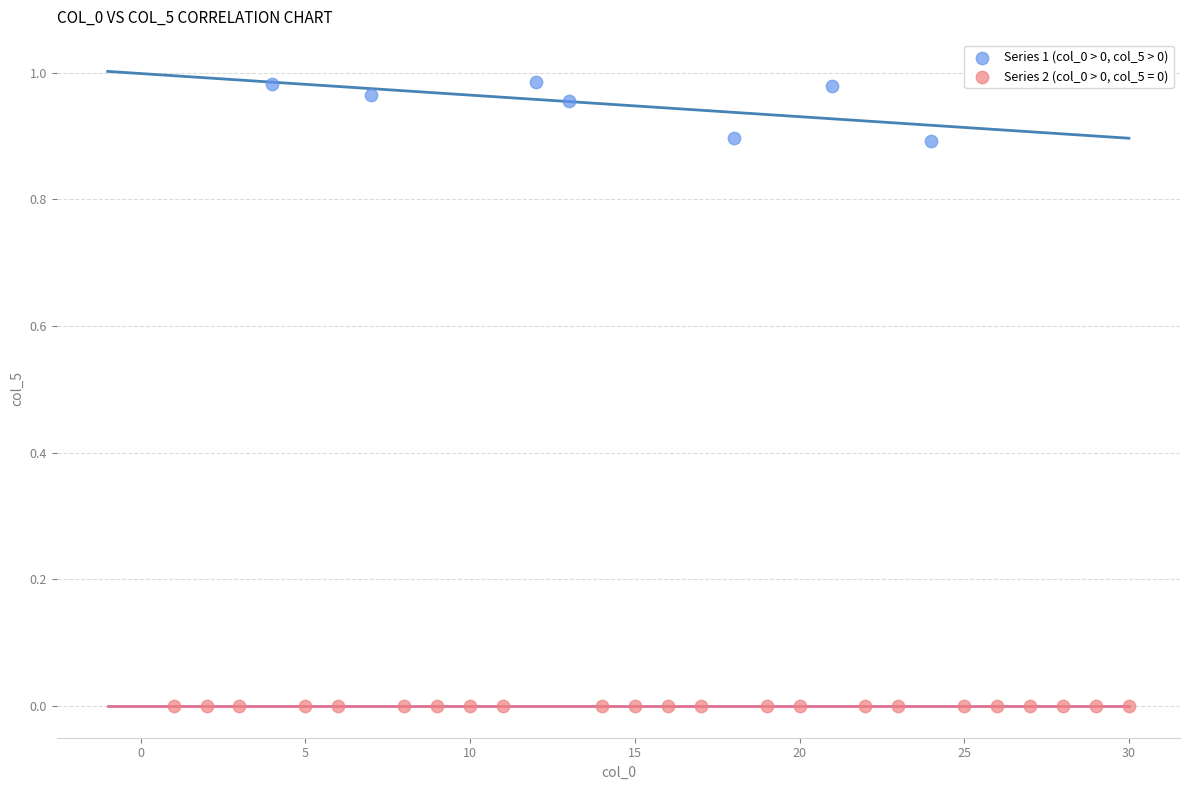

Which series reaches the minimum Y coordinate?

Series 2 (col_0 > 0, col_5 = 0)